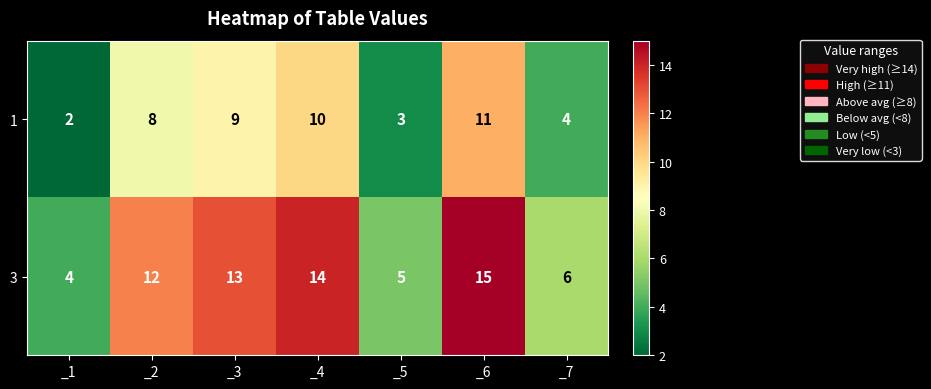

True or false: 1 has a value of 6 at _4.

False